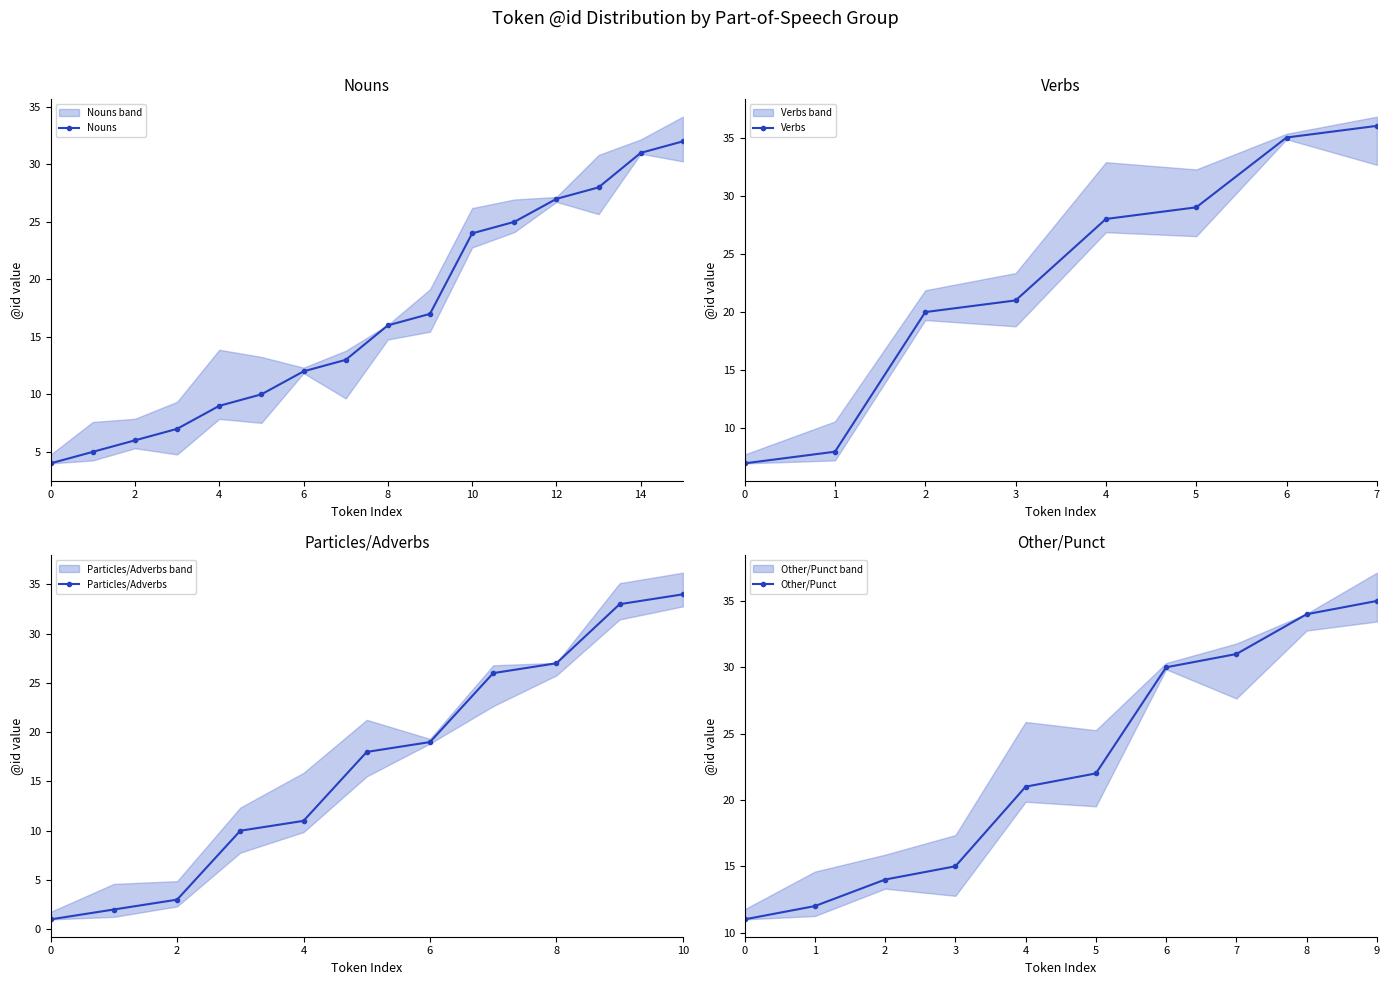

True or false: Nouns has more than 2 interior local peaks.

False